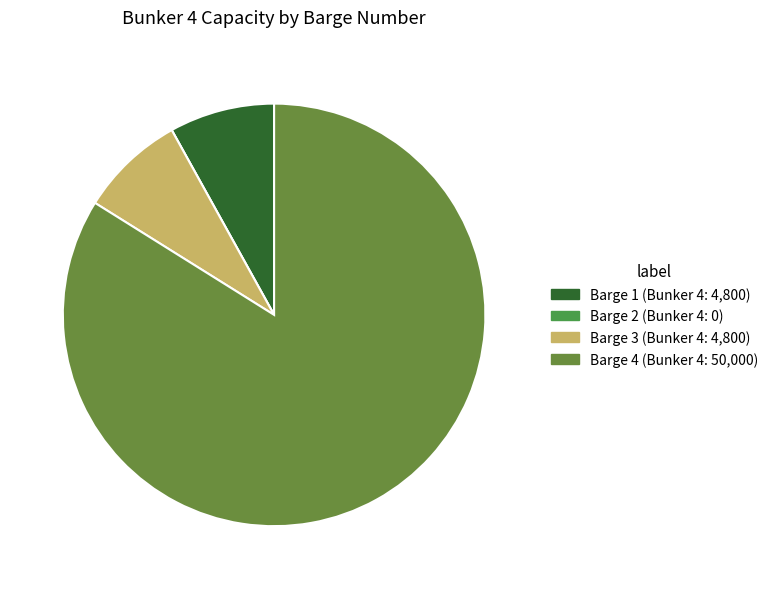

Which category accounts for the majority?

Barge 4